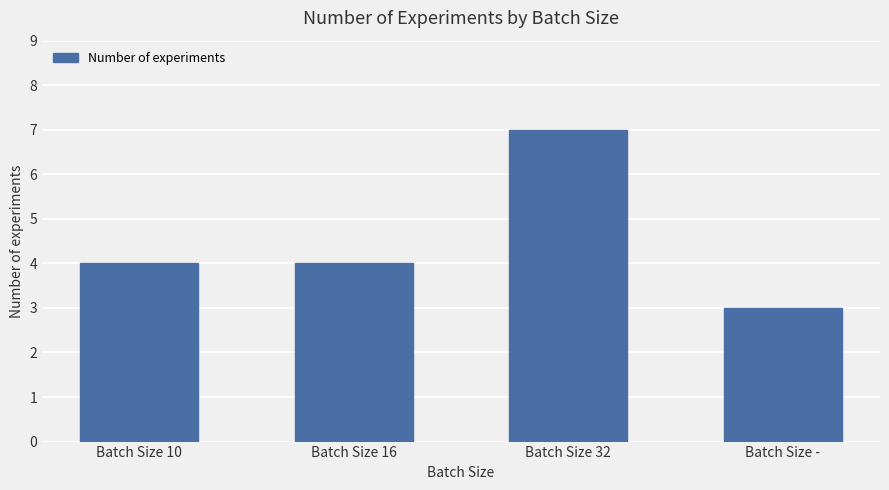

How many distinct data groups are displayed?

1